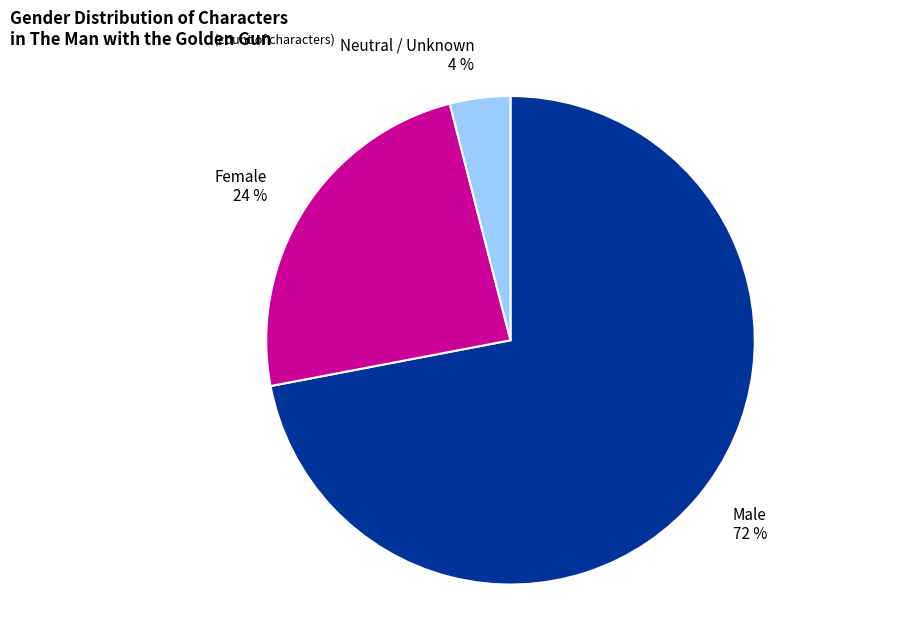

Which slice is the largest?

Male